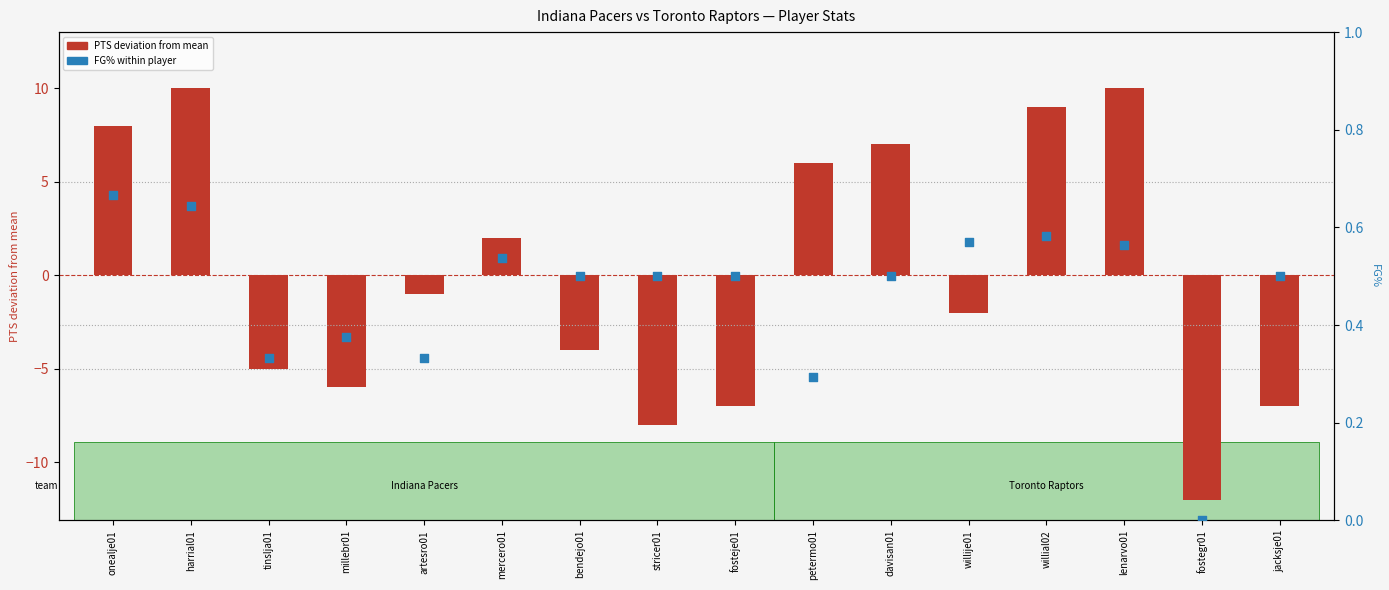

Which series has the largest Y range (max minus min)?

PTS (deviation from mean)